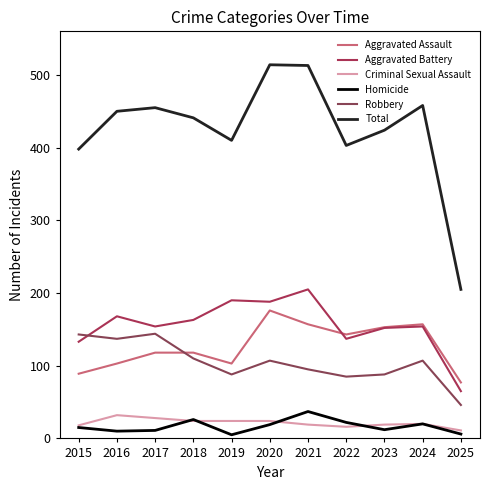

Reading left to right, extract all data points from this chart.

Aggravated Assault: 2015=89	2016=103	2017=118	2018=118	2019=103	2020=176	2021=157	2022=143	2023=153	2024=157	2025=77
Aggravated Battery: 2015=133	2016=168	2017=154	2018=163	2019=190	2020=188	2021=205	2022=137	2023=152	2024=154	2025=65
Criminal Sexual Assault: 2015=18	2016=32	2017=28	2018=24	2019=24	2020=24	2021=19	2022=16	2023=19	2024=20	2025=11
Homicide: 2015=15	2016=10	2017=11	2018=26	2019=5	2020=19	2021=37	2022=22	2023=12	2024=20	2025=6
Robbery: 2015=143	2016=137	2017=144	2018=110	2019=88	2020=107	2021=95	2022=85	2023=88	2024=107	2025=46
Total: 2015=398	2016=450	2017=455	2018=441	2019=410	2020=514	2021=513	2022=403	2023=424	2024=458	2025=205